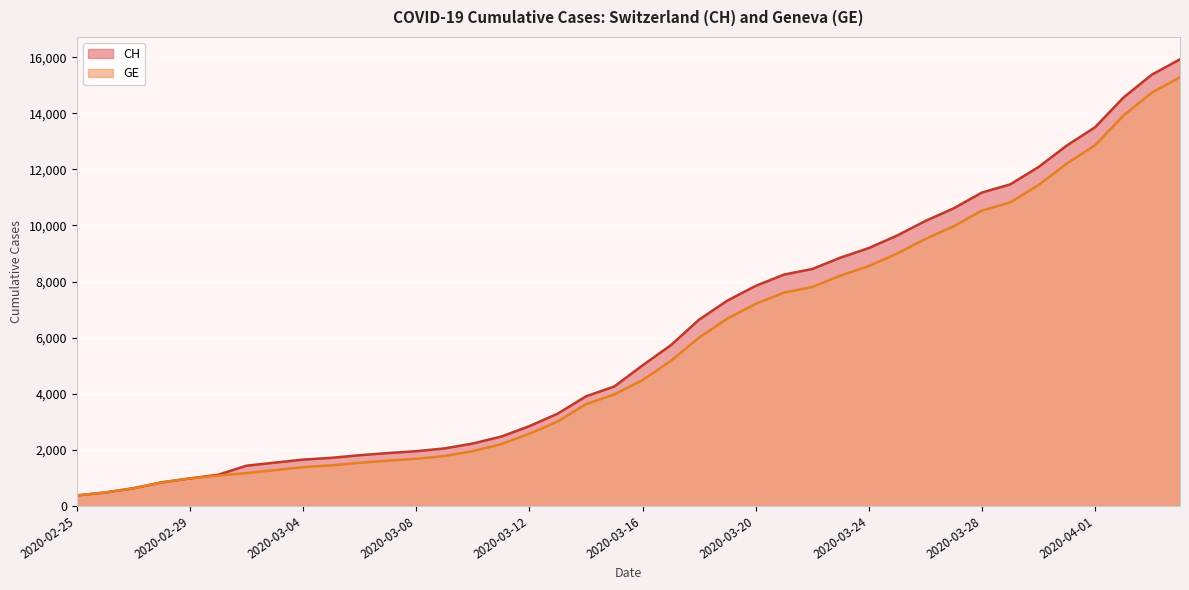

True or false: GE and CH cross at least once.

False